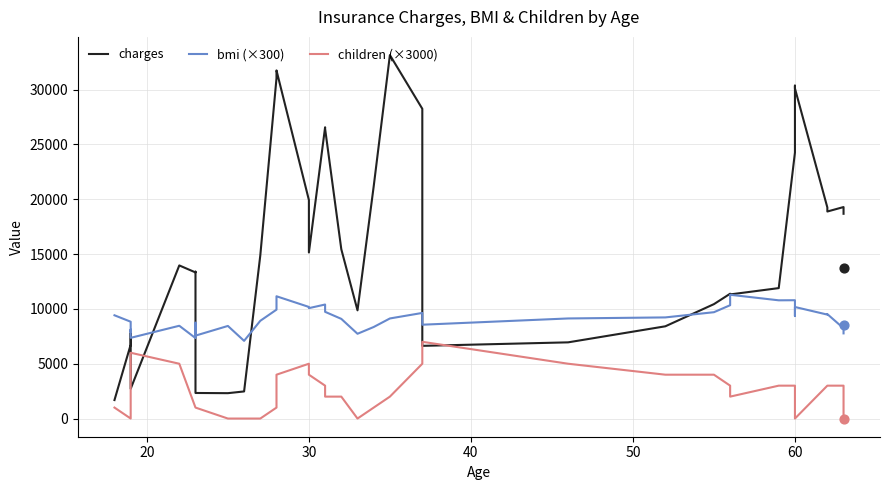

Which series has the largest Y range (max minus min)?

charges